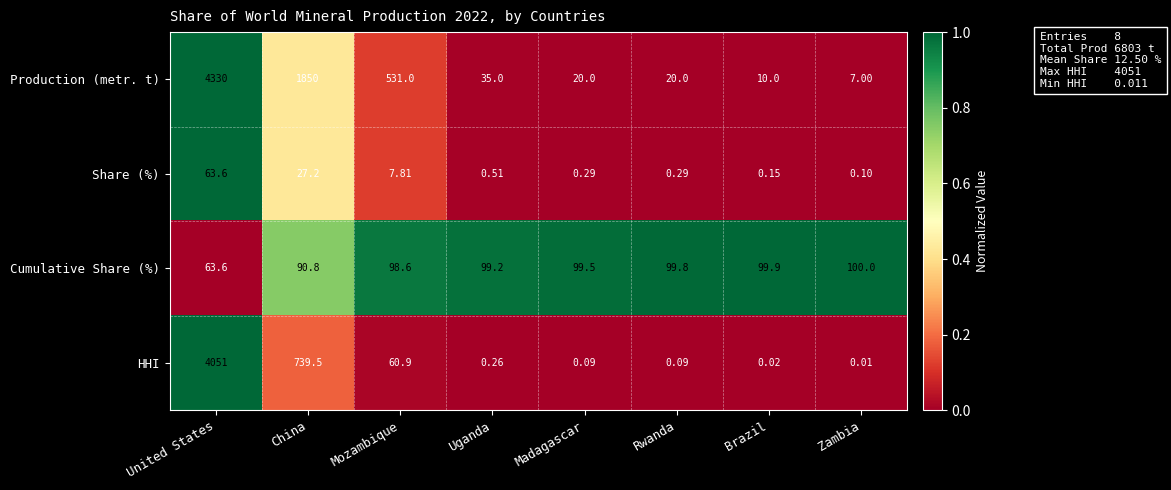

At which category is the sum across all series the highest?

United States